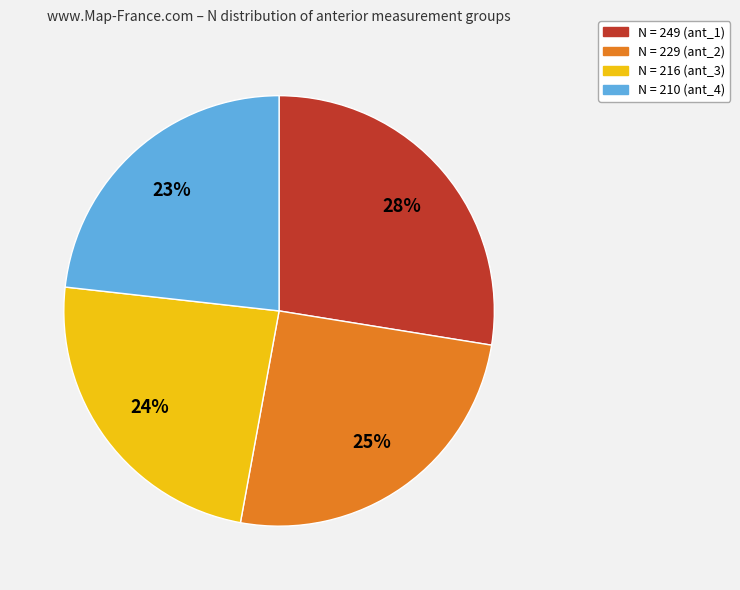

Rank the categories by value from lowest to highest.

N = 210 (ant_4), N = 216 (ant_3), N = 229 (ant_2), N = 249 (ant_1)